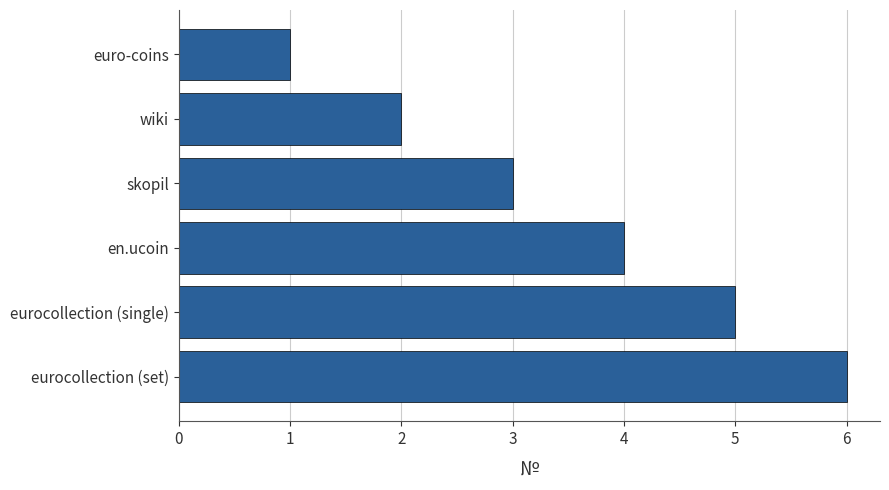

Which has a higher value, euro-coins or wiki?

wiki